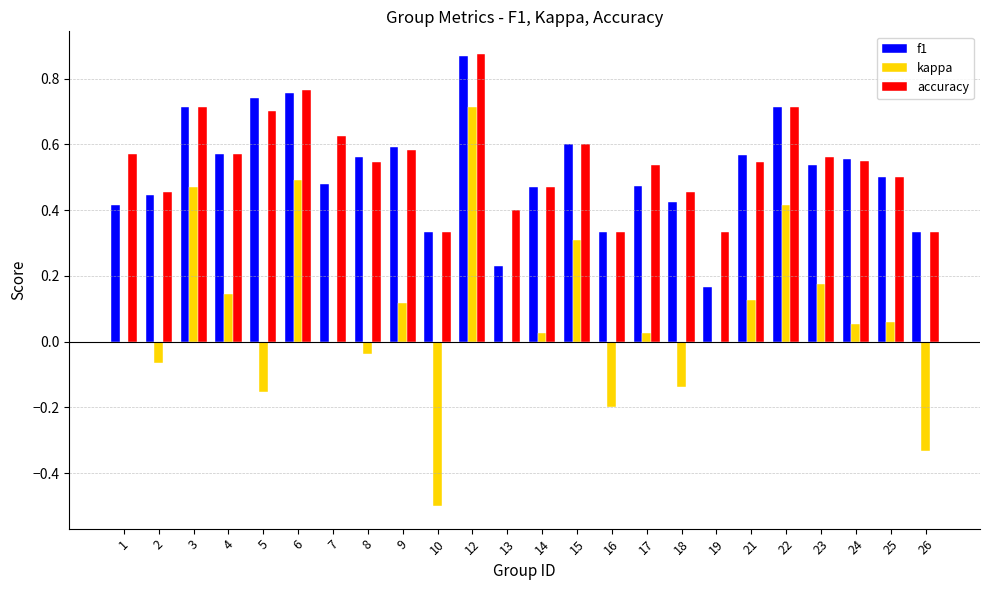

Is it true that f1 equals 0.6 at 24?

True